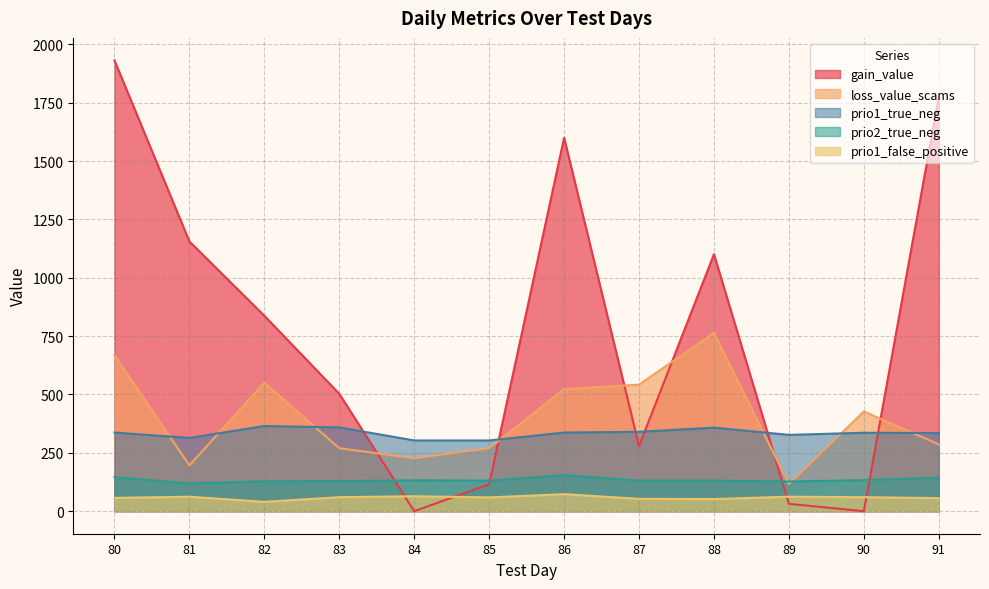

Rank the series by their maximum value, from highest to lowest.

gain_value, loss_value_scams, prio1_true_neg, prio2_true_neg, prio1_false_positive